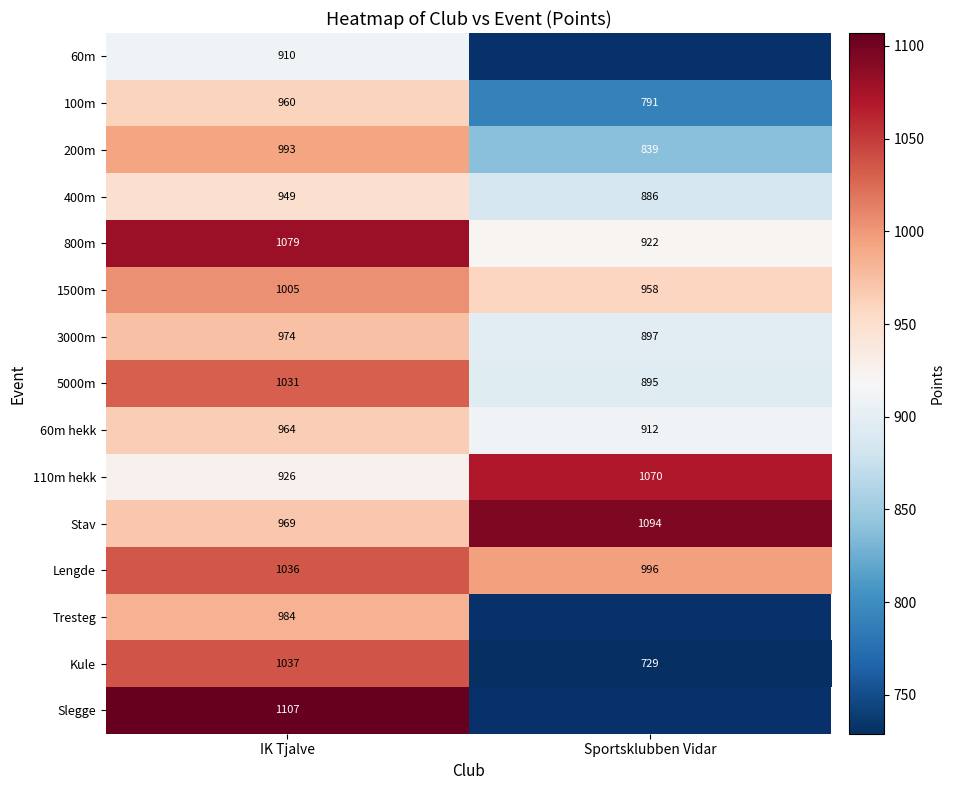

Rank the categories by 3000m value from highest to lowest.

IK Tjalve, Sportsklubben Vidar